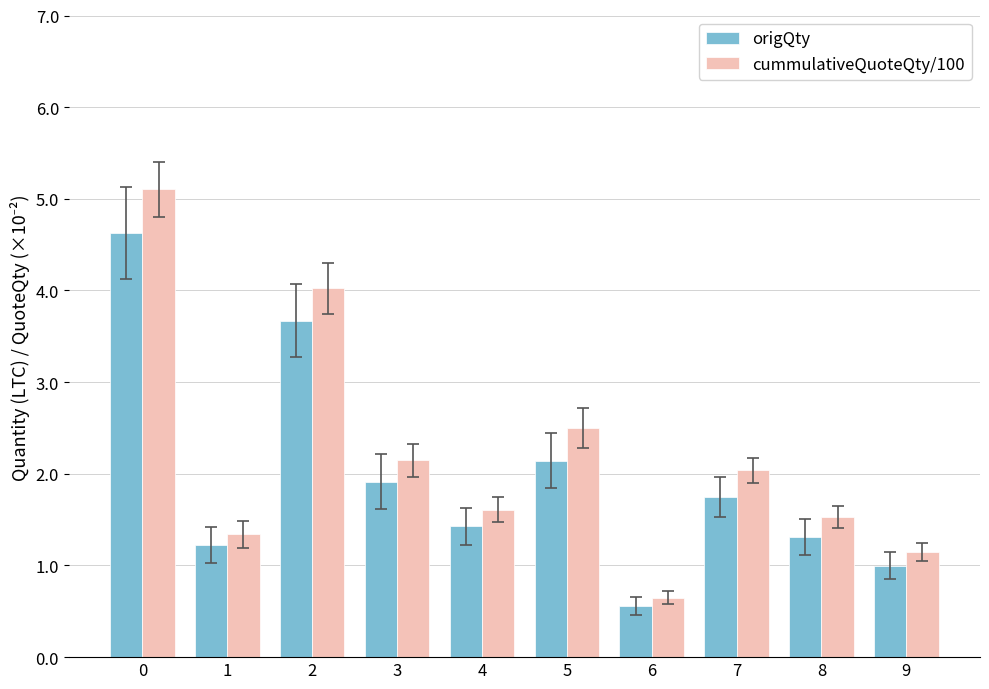

What is the lowest value of the cummulativeQuoteQty/100 series?

0.6